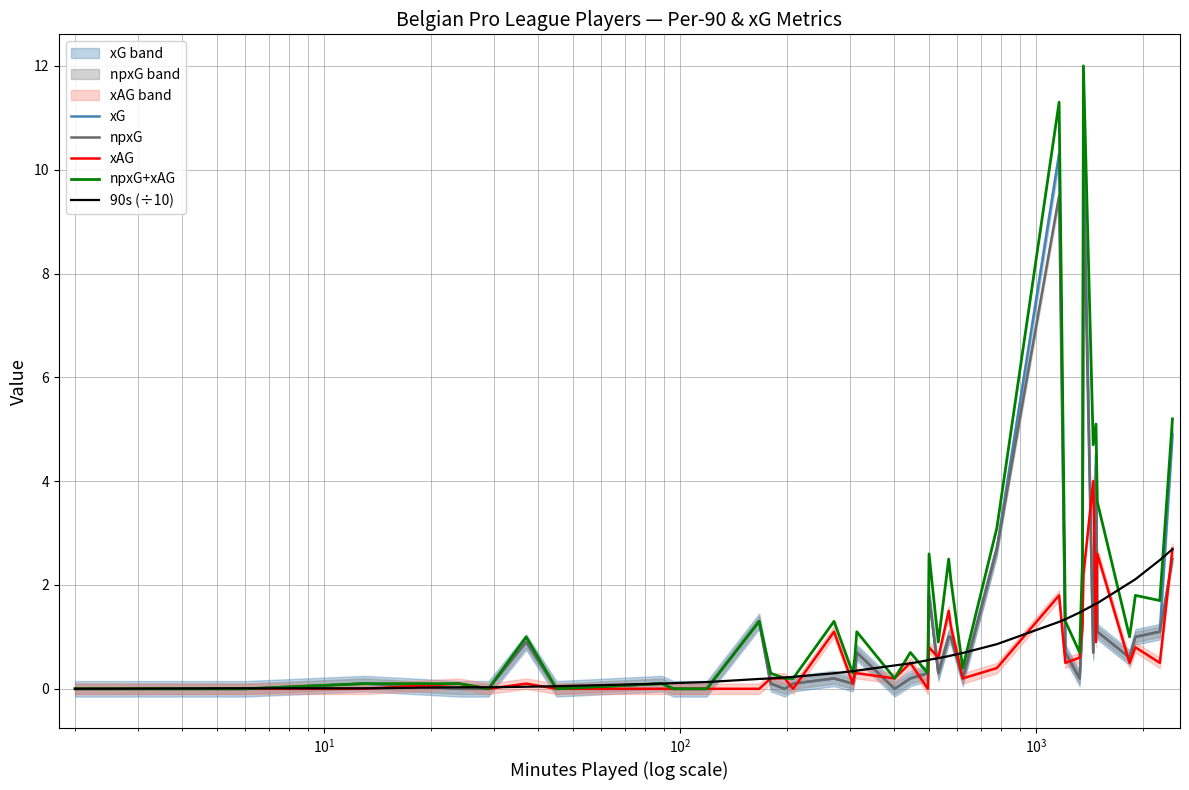

How many positive values does the xG series have?

30